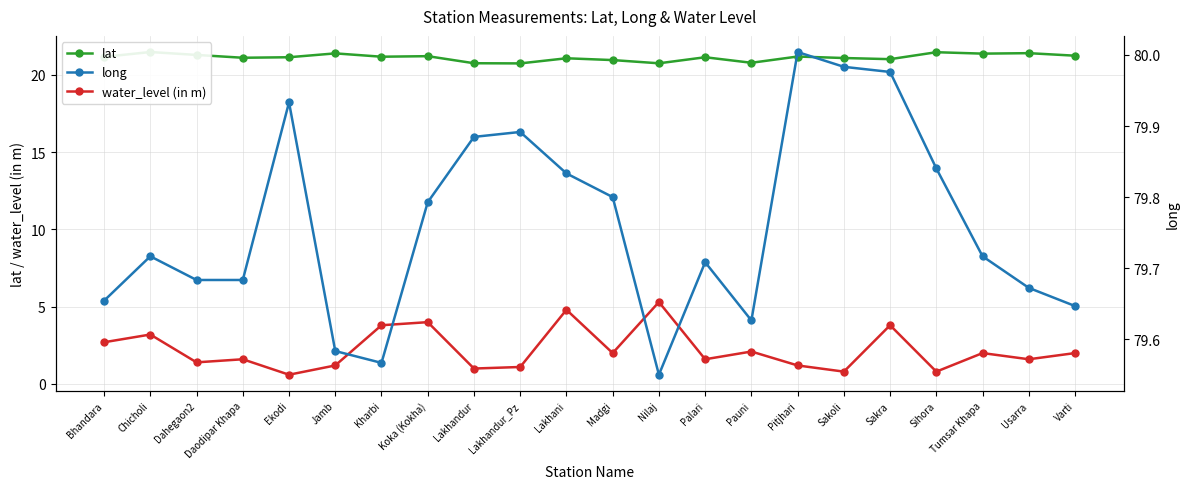

How many distinct data groups are displayed?

3